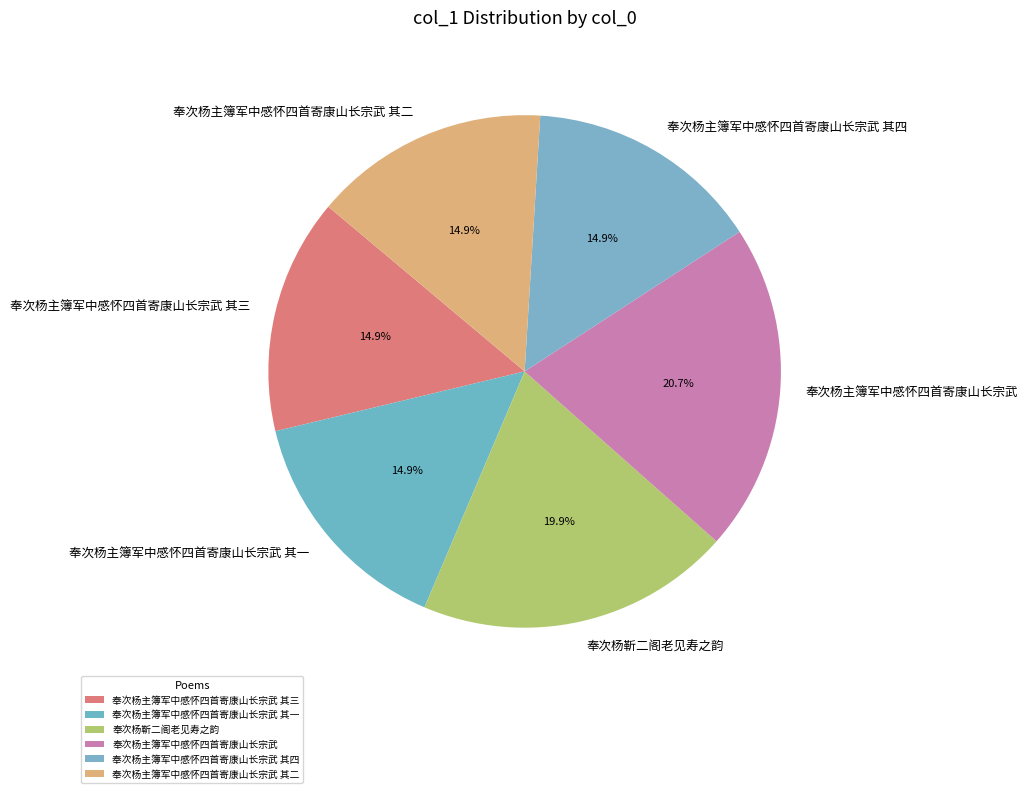

How many slices are in this pie chart?

6